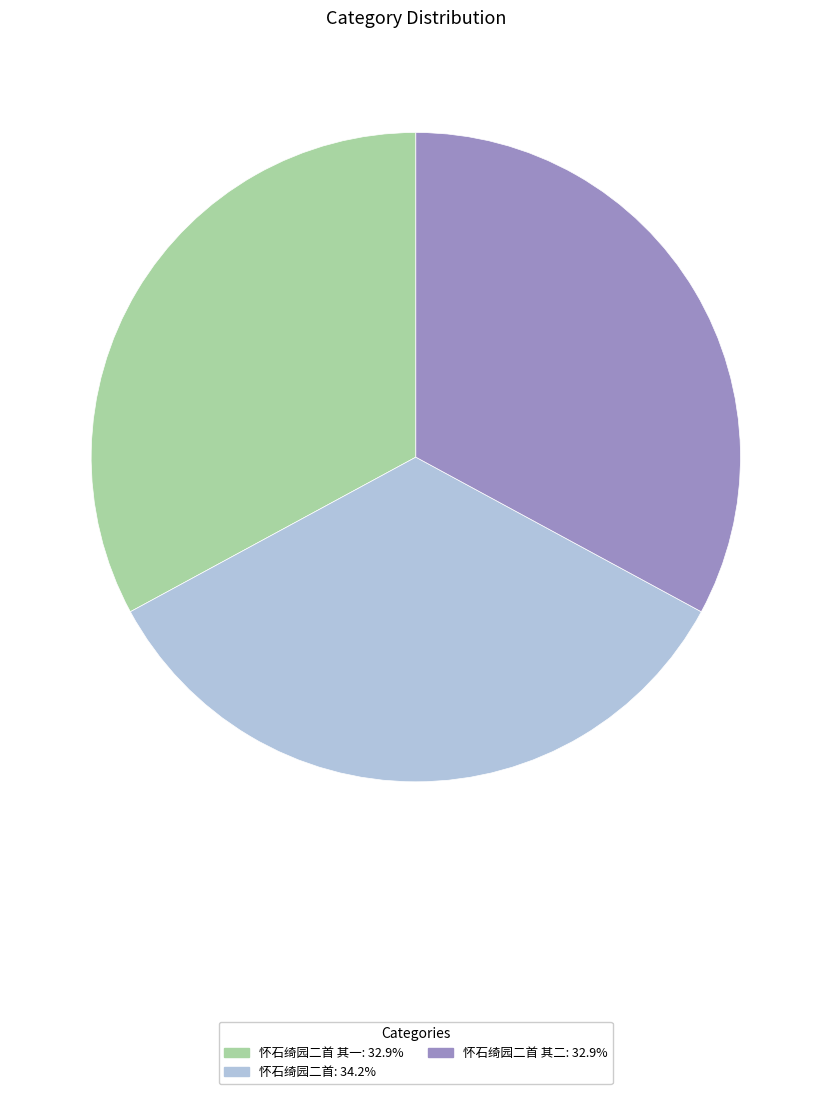

Does any single category account for the majority?

No